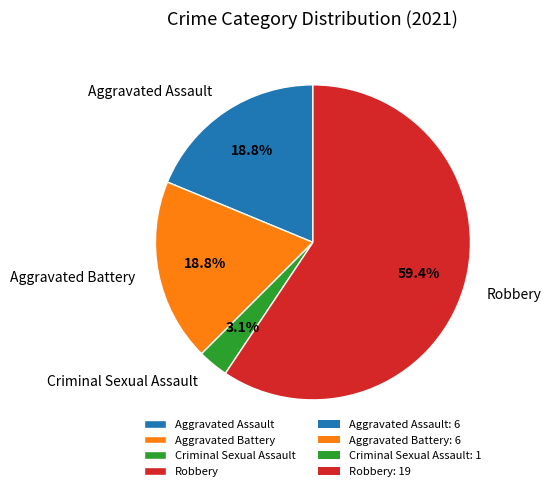

Is Robbery the majority of the pie?

Yes